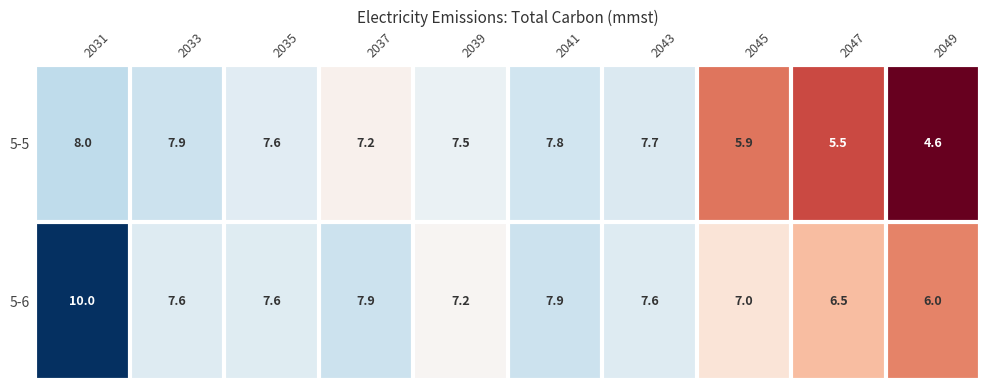

Is it true that 5-6 equals 7.0 at 2045?

True